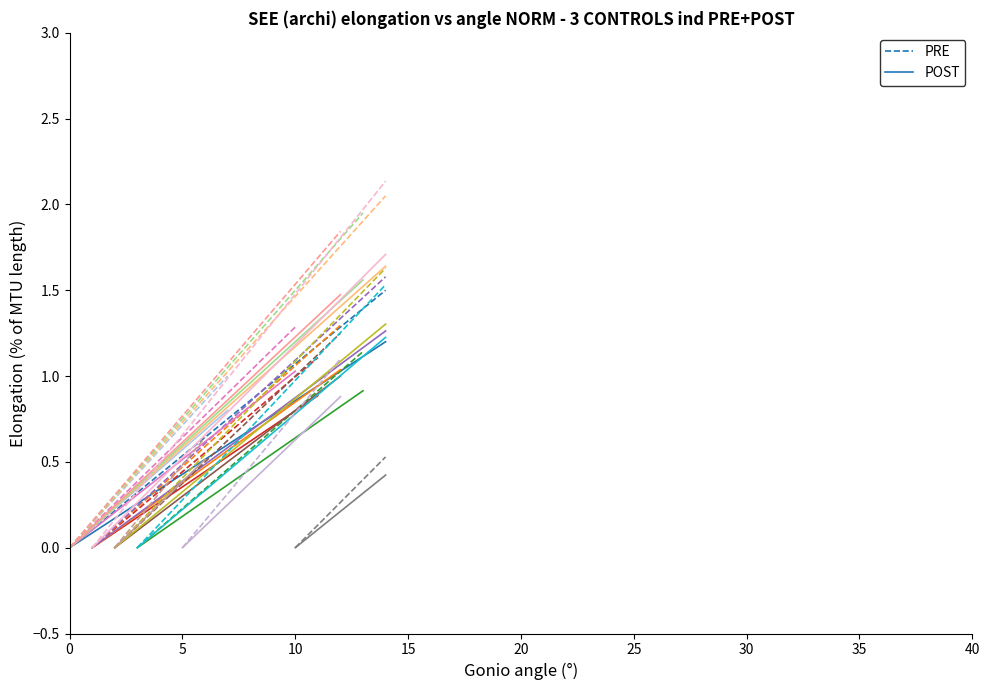

The value of POST at 0 is -0.8. True or false?

False